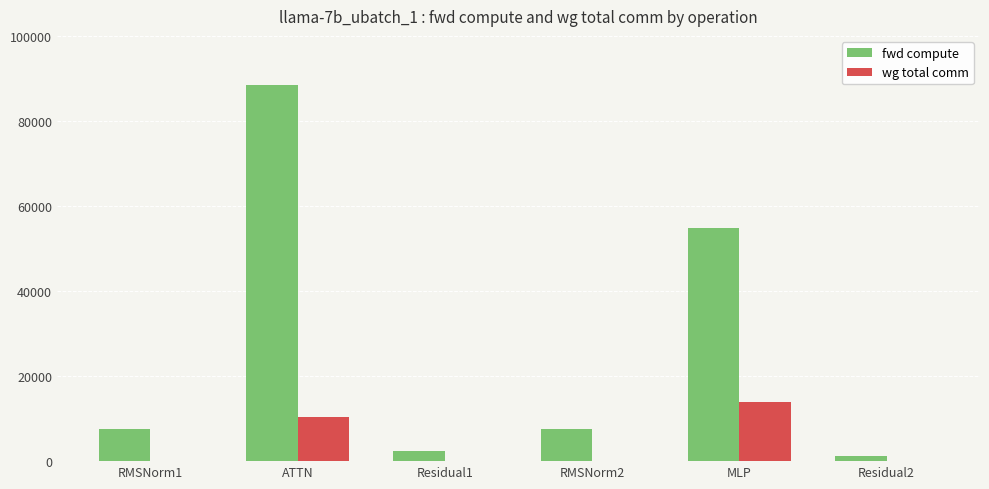

The wg total comm series shows 6545.7 at ATTN. True or false?

False